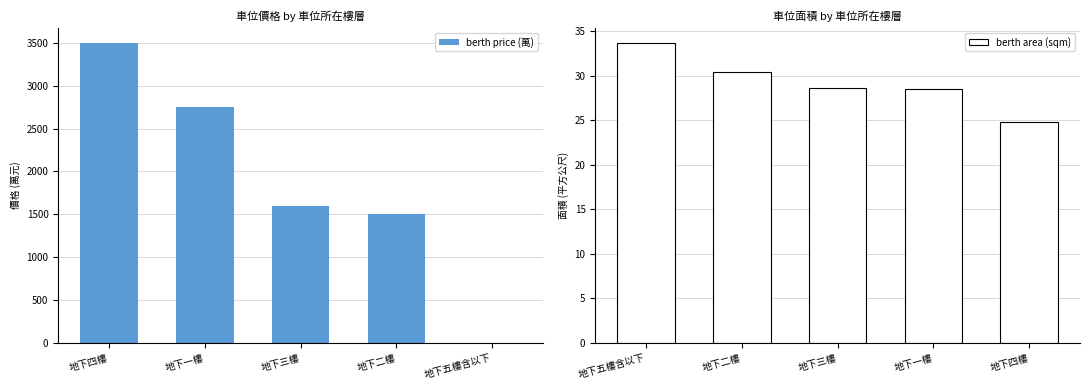

How many categories are shown in the chart?

5